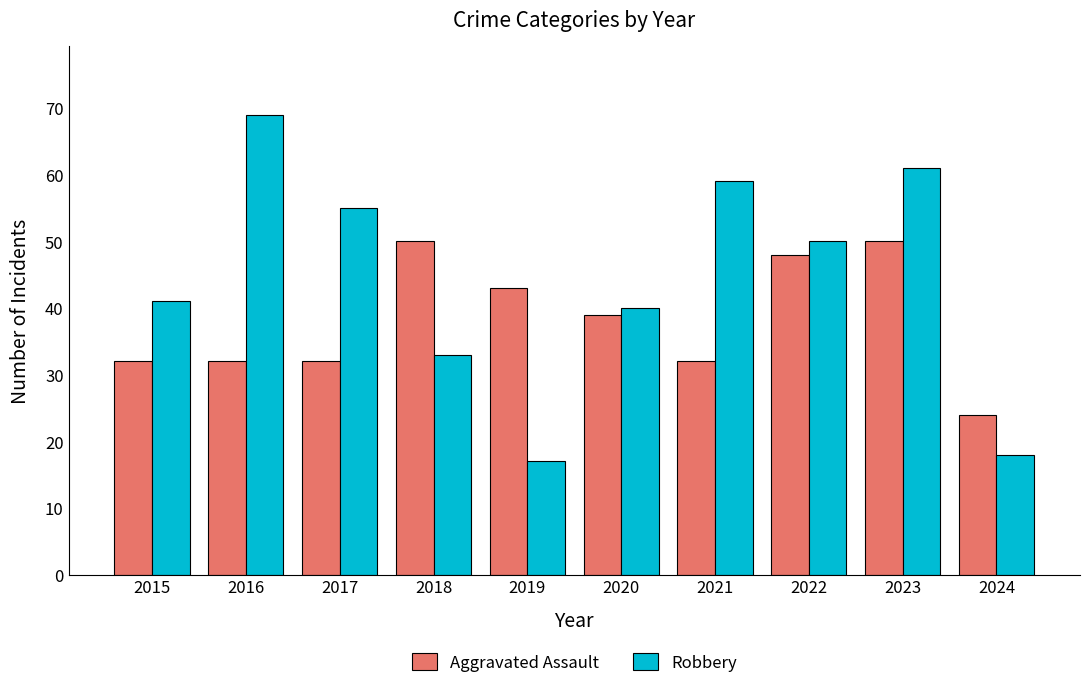

How many groups of bars are there?

10